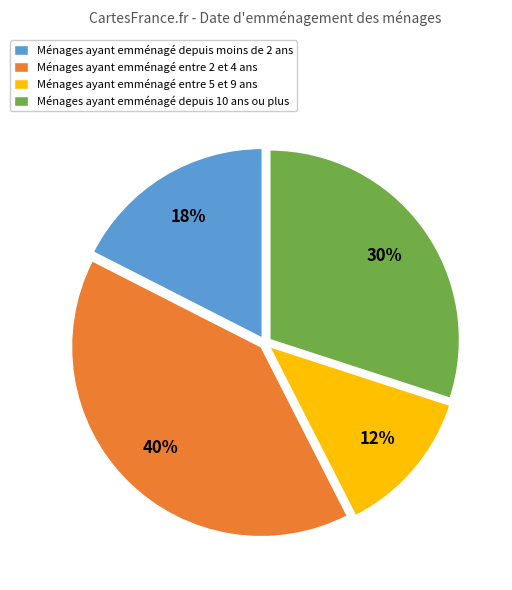

Rank the categories by value from highest to lowest.

Ménages ayant emménagé entre 2 et 4 ans, Ménages ayant emménagé depuis 10 ans ou plus, Ménages ayant emménagé depuis moins de 2 ans, Ménages ayant emménagé entre 5 et 9 ans